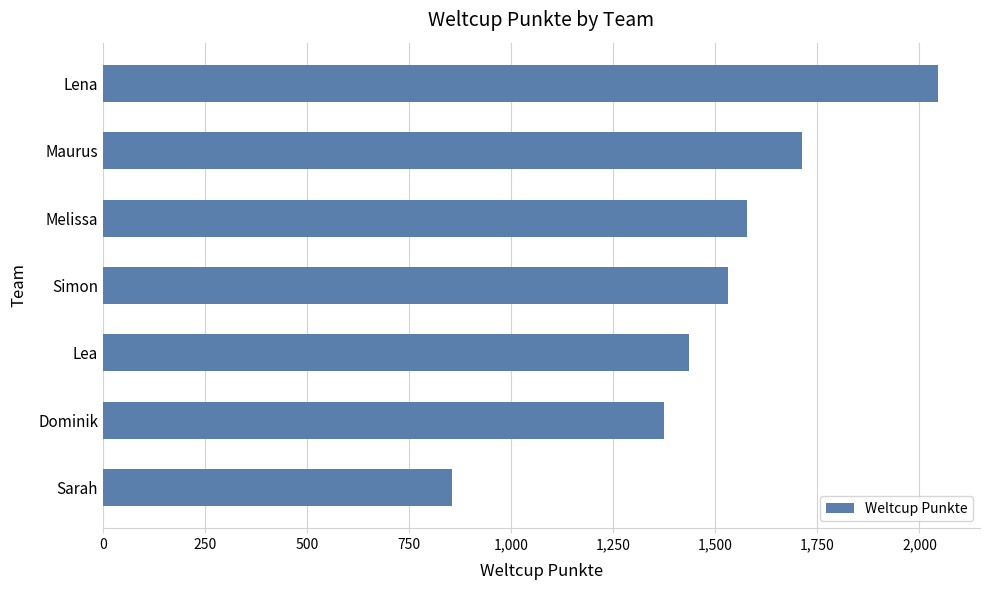

What is the ratio of the value at Lea to the value at Melissa?

0.9